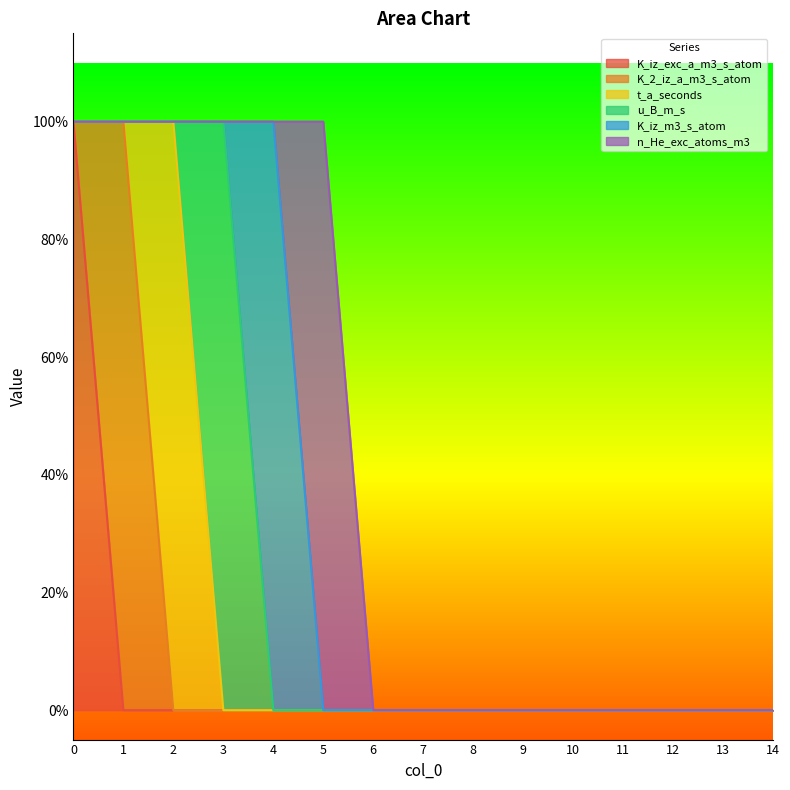

True or false: K_iz_exc_a_m3_s_atom has a value of 0 at 4.

True